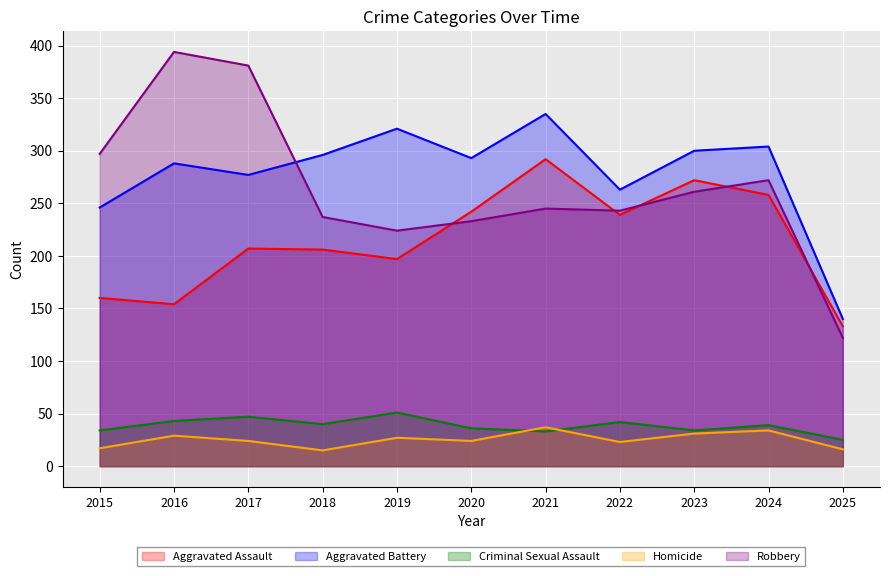

How many lines are shown in the chart?

5